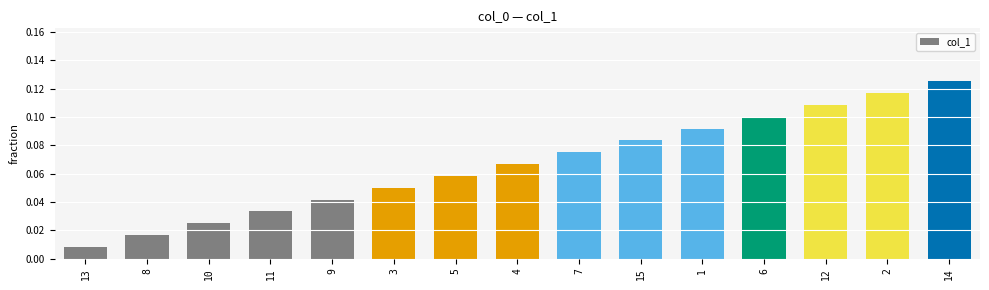

The chart shows a value of 0.2 at 2. True or false?

False